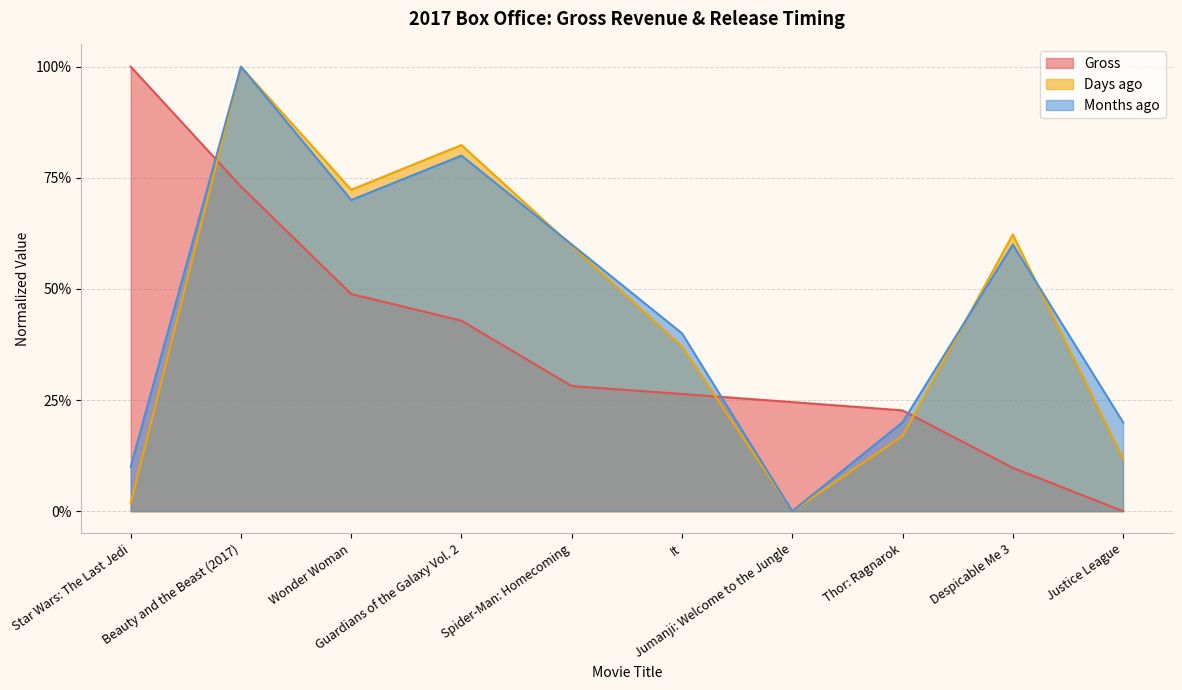

How many distinct data groups are displayed?

3